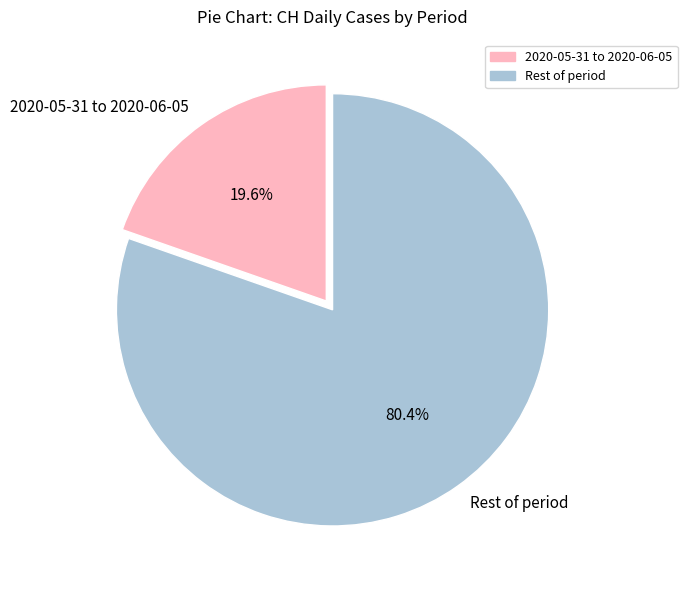

What percentage do 2020-05-31 to 2020-06-05 and Rest of period together represent?

100.0%